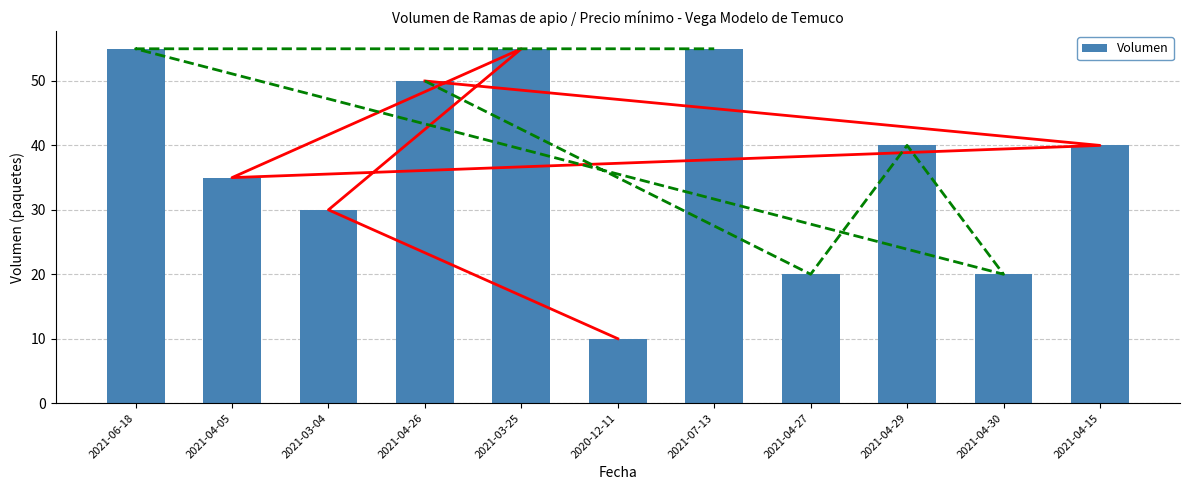

Reading right to left, transcribe all the data shown in this chart.

40	20	40	20	55	10	55	50	30	35	55